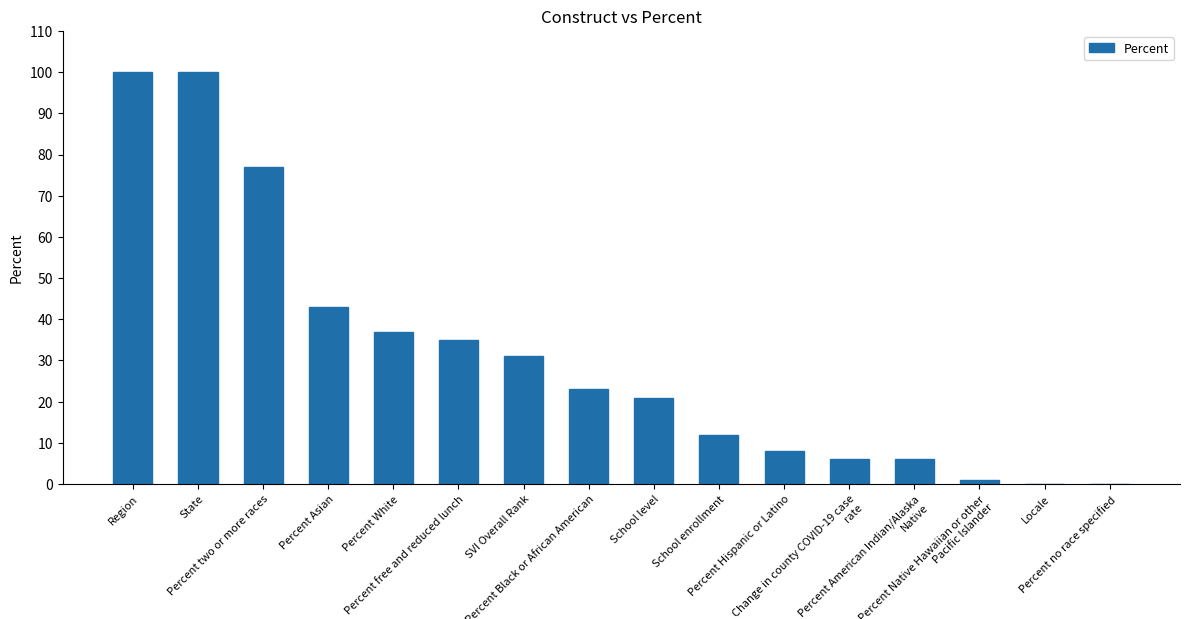

What is the sum of all values?

500